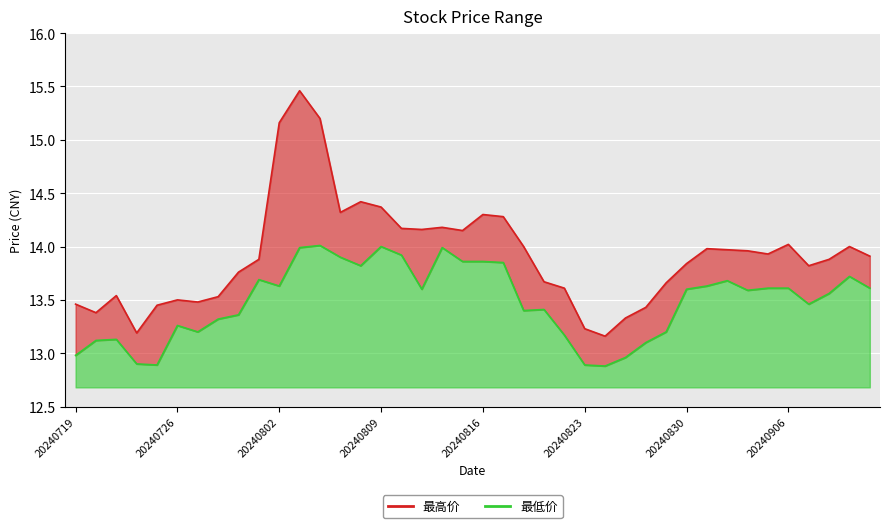

List the series in order of their peak value, lowest first.

最低价, 最高价